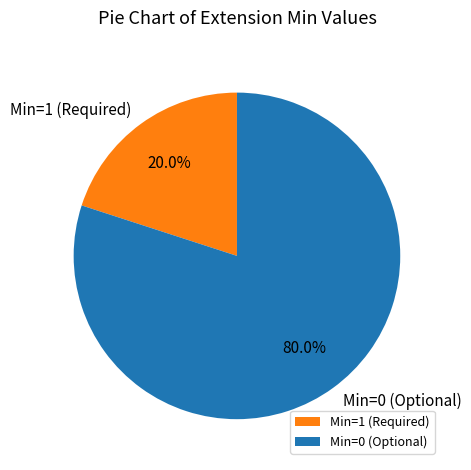

Which category has the biggest portion of the pie?

Min=0 (Optional)